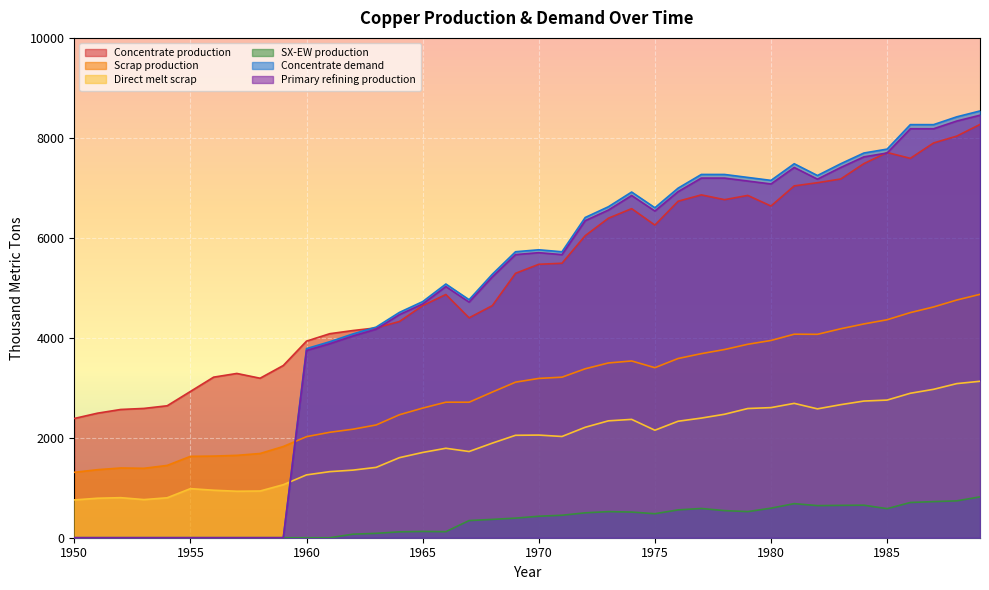

At which category is the sum across all series the highest?

1989